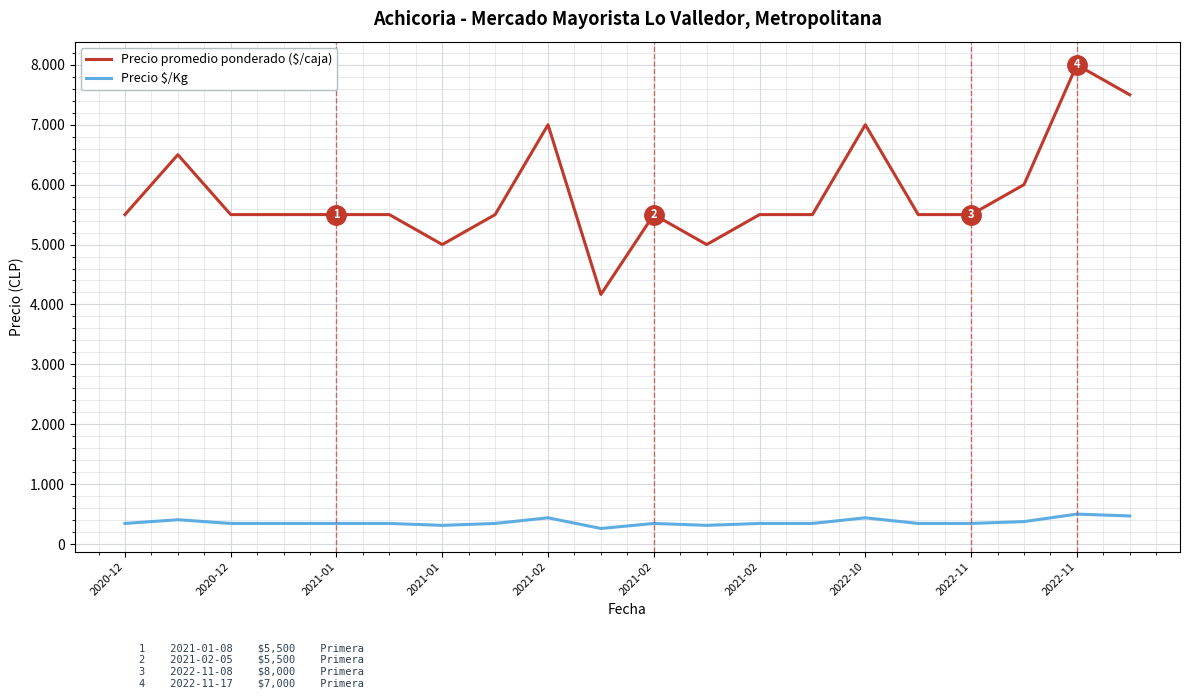

What is the value of the Precio $/Kg point at the 9th from the left?

438